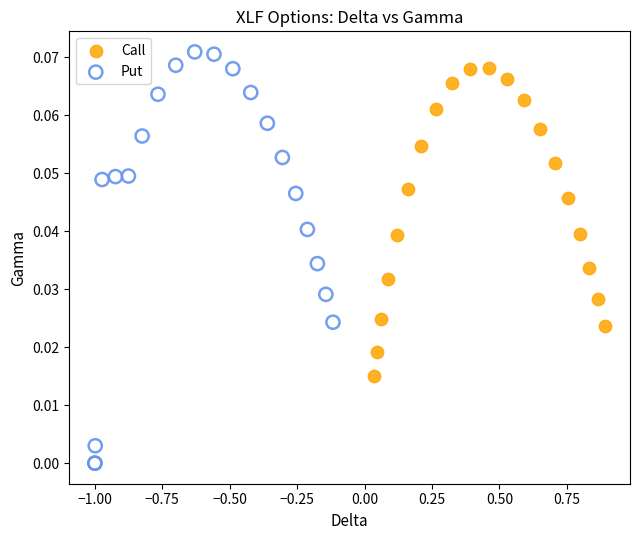

Which series contains the lowest Y value?

Put